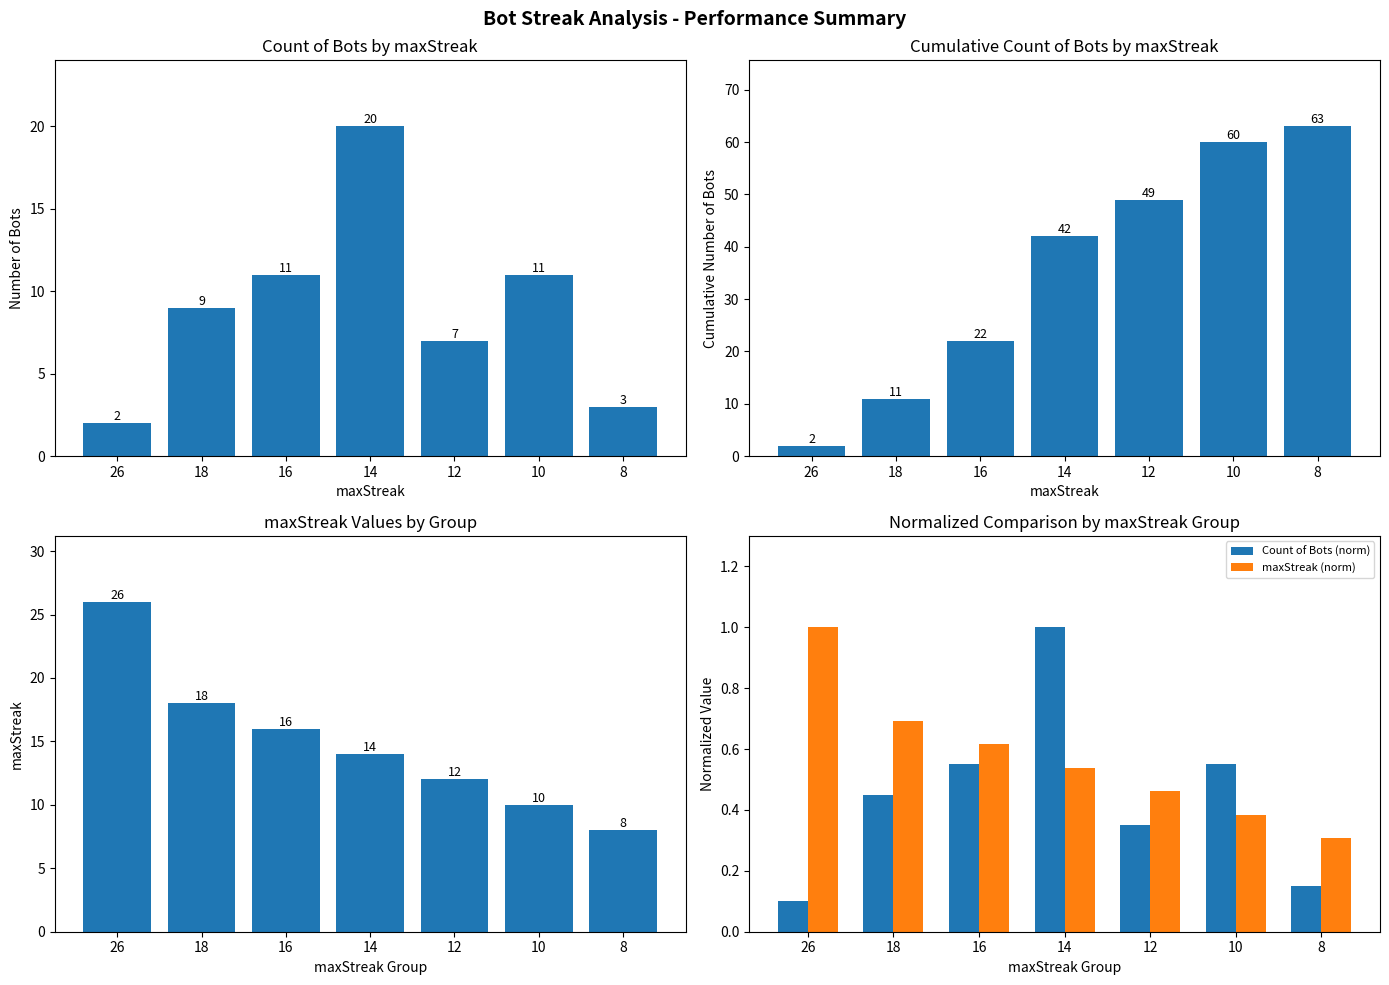

How many data points does each series have?

7